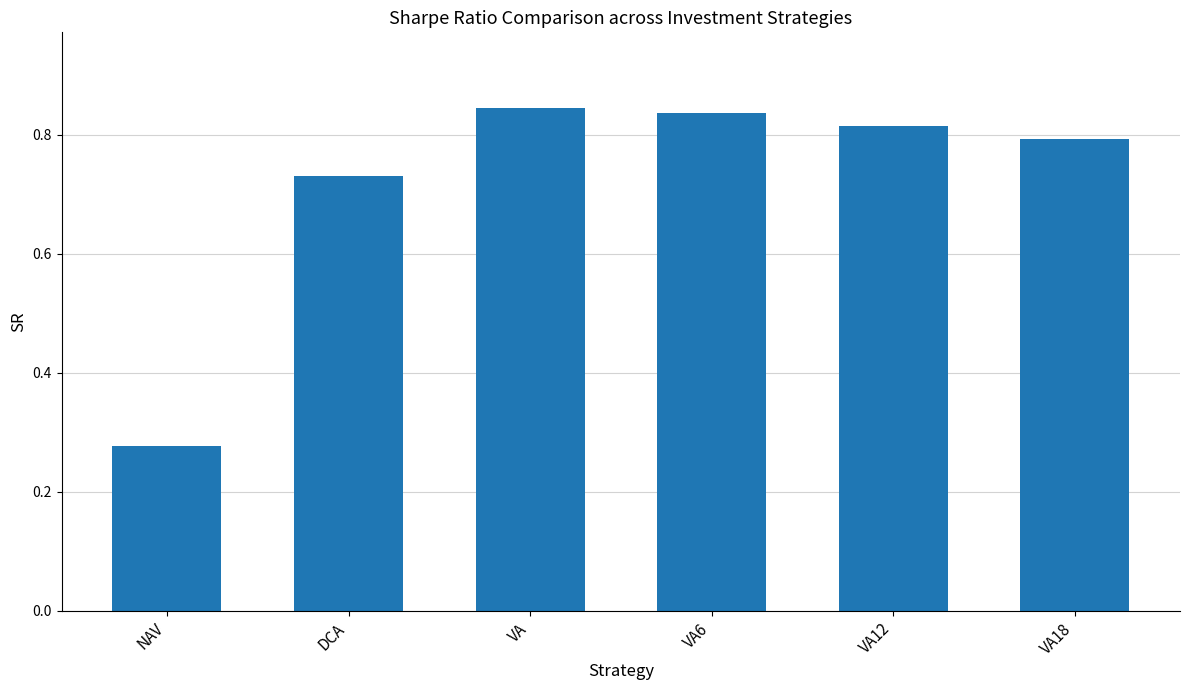

How many series are shown in this chart?

1